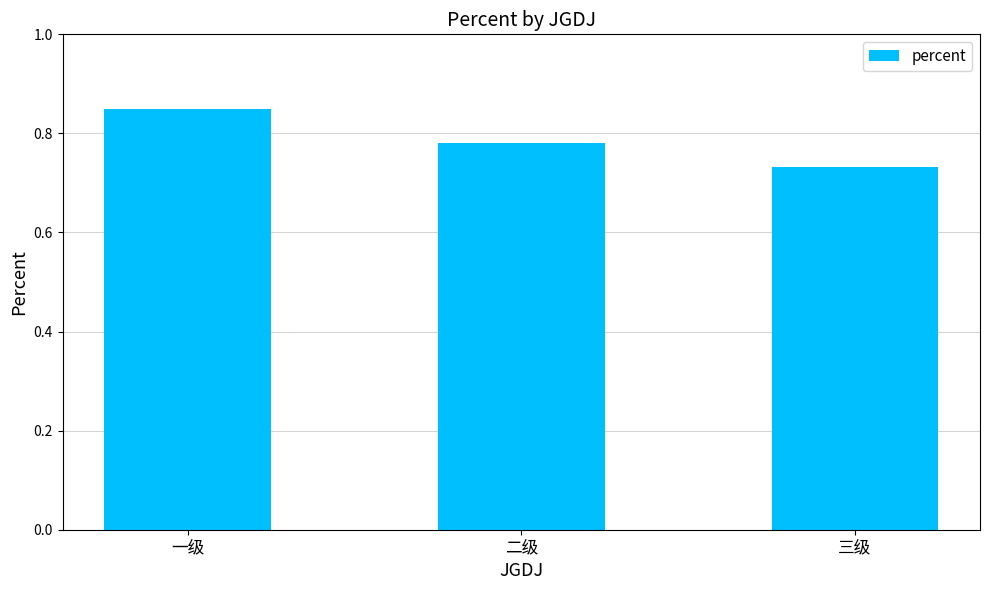

What is the sum of the values at 一级 and 三级?

1.6